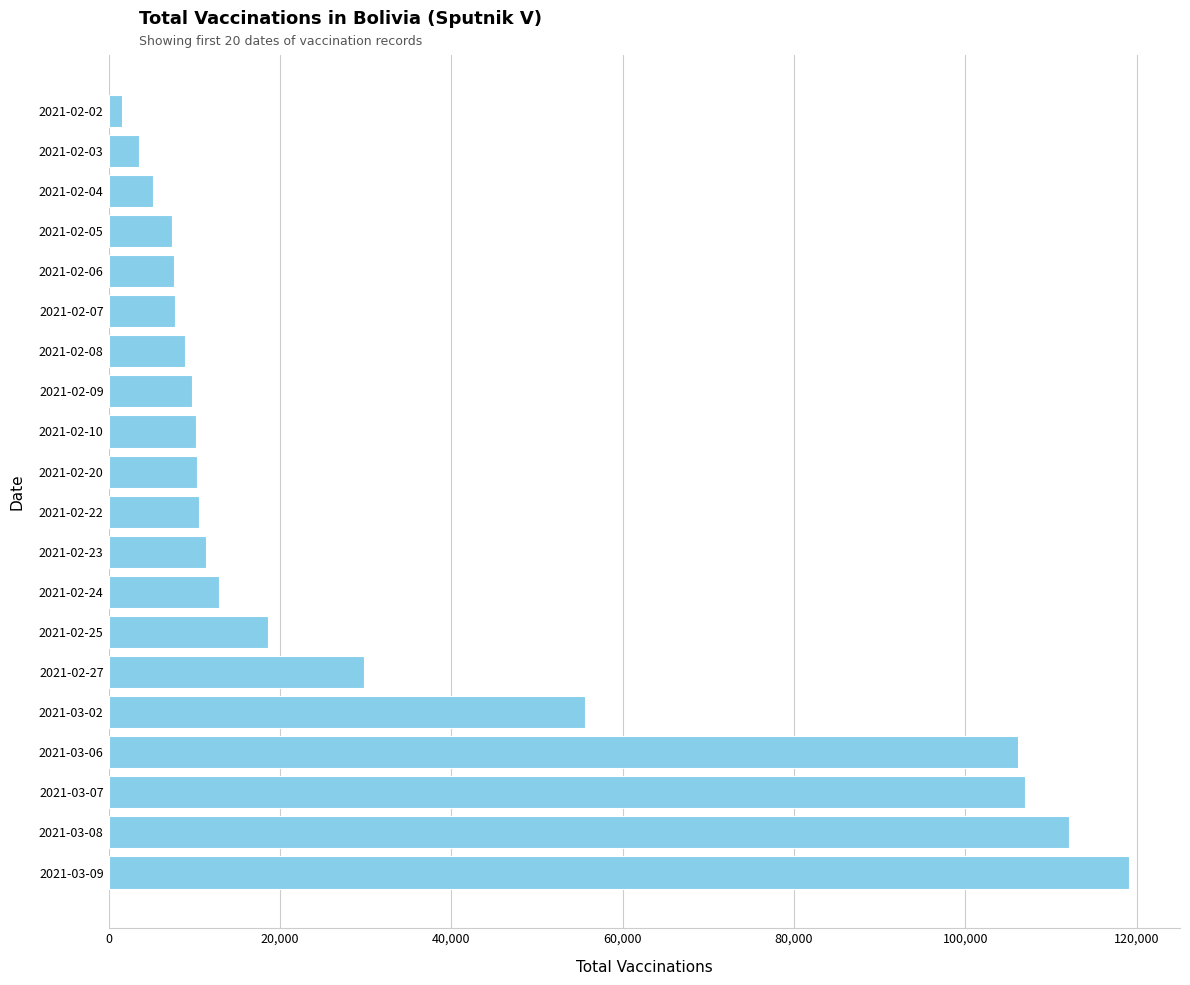

Is it true that the value at 2021-03-07 is 106905?

True